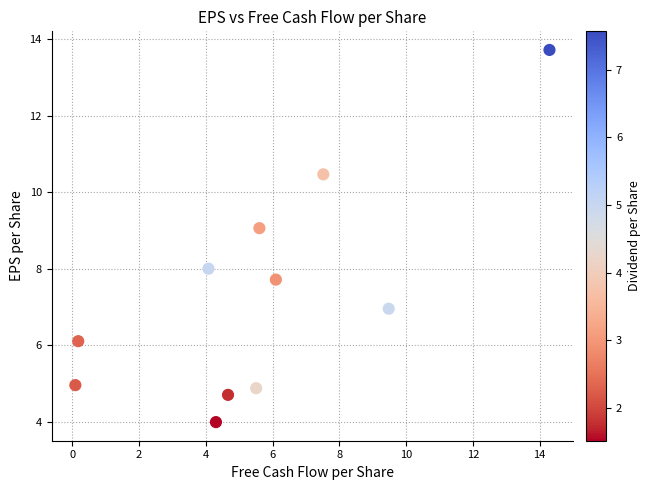

What is the average X value?

5.6